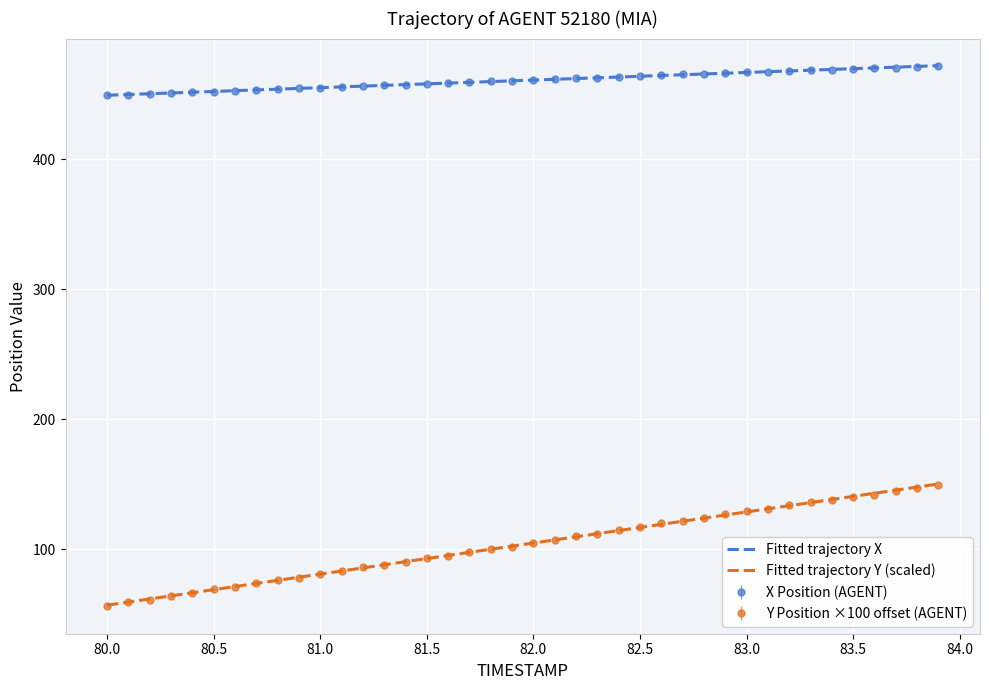

What is the maximum value for Y Position ×100 offset (AGENT)?

149.0